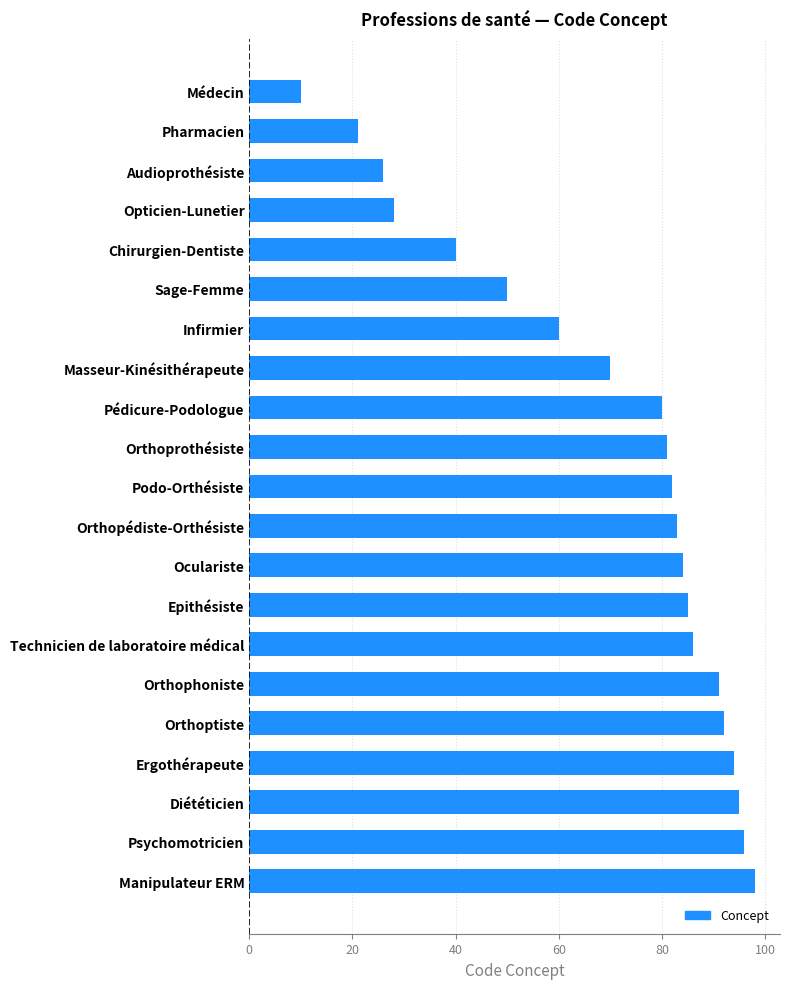

Does the chart contain any negative values?

No